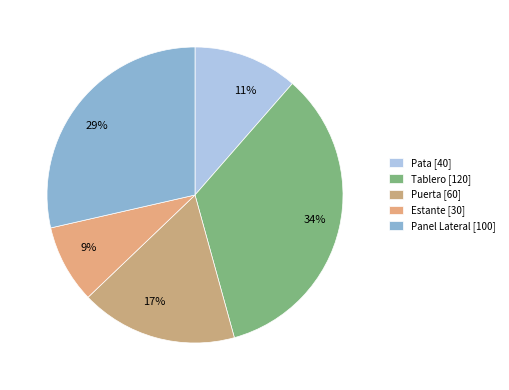

What percentage is the 17% slice, to the nearest percent?

17%